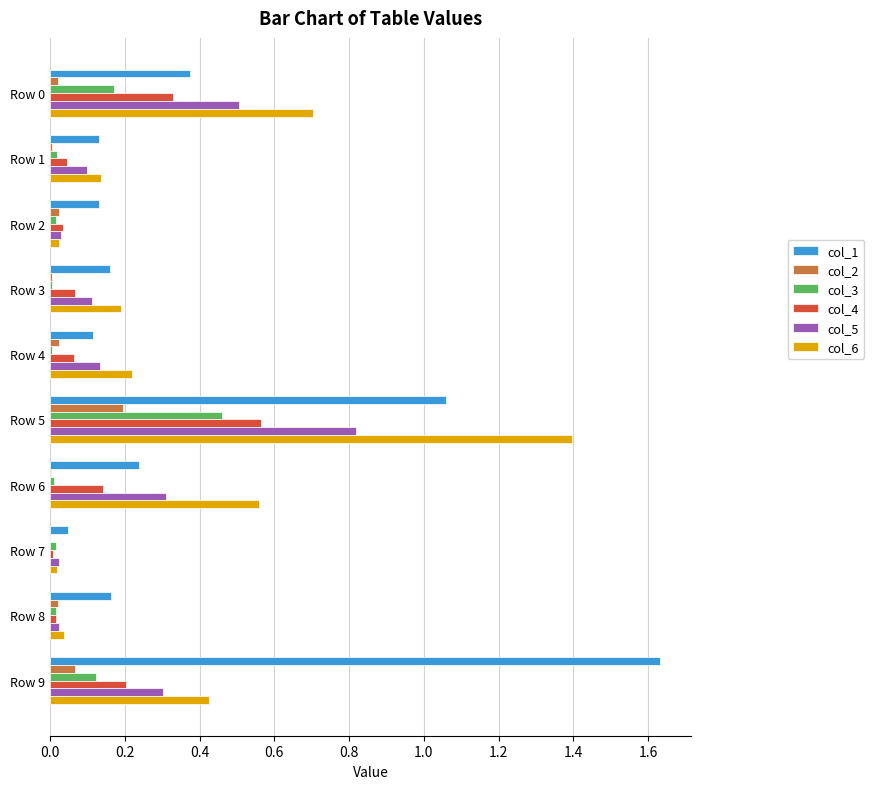

At which label does col_5 reach its peak?

Row 5